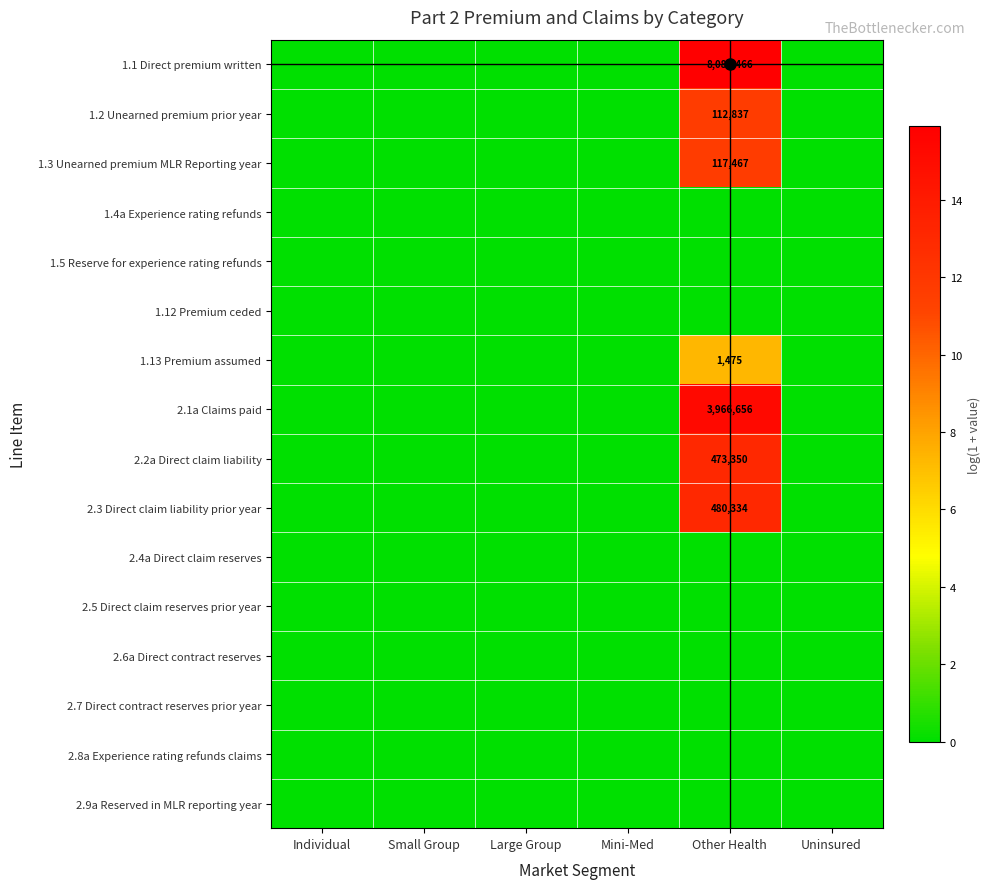

Is it true that 2.6a Direct contract reserves equals 0.0 at Individual?

True